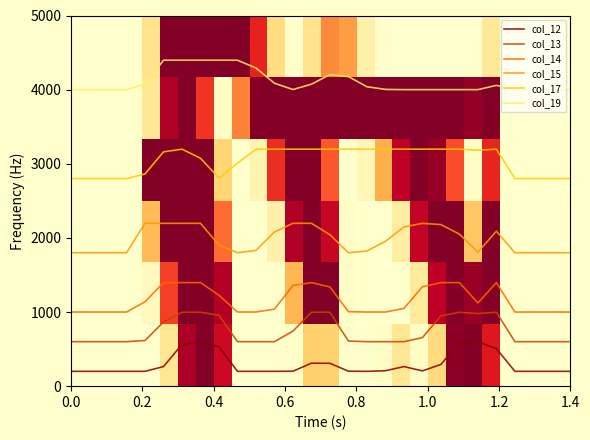

True or false: col_15 and col_12 cross at least once.

False